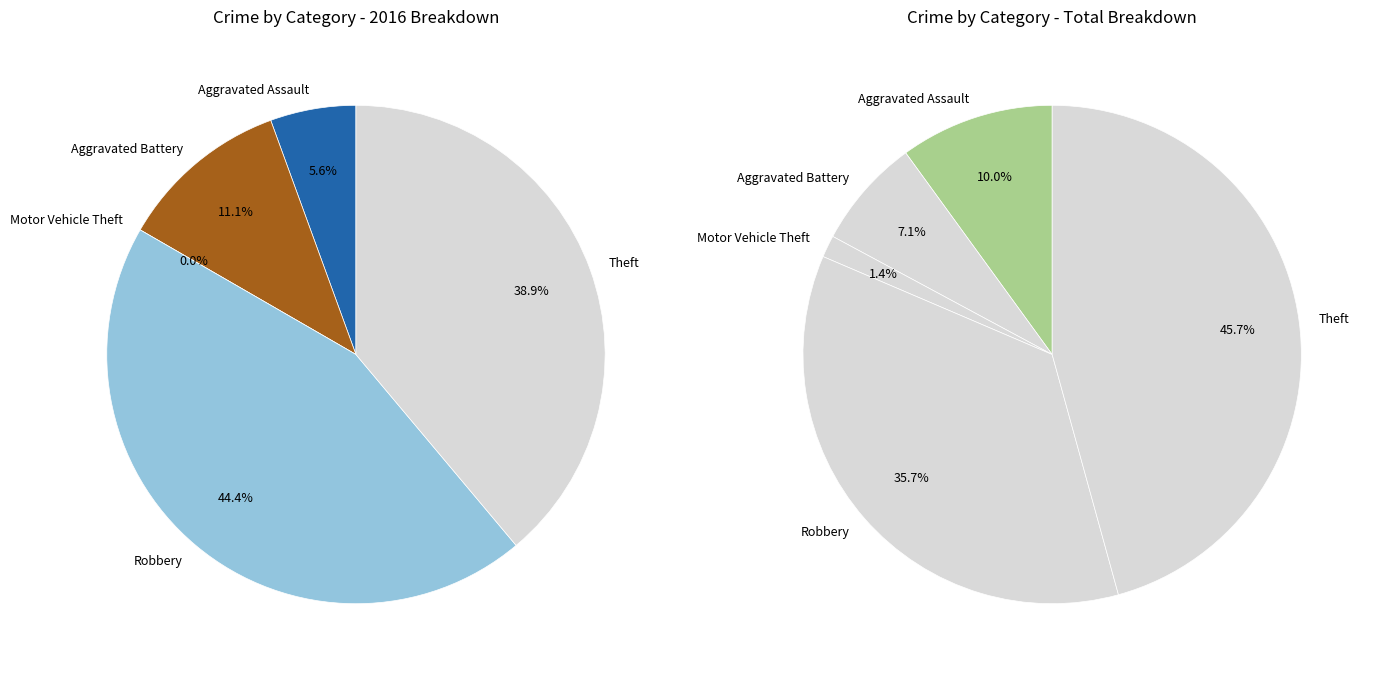

Is it true that 2 is 1% of the pie?

False